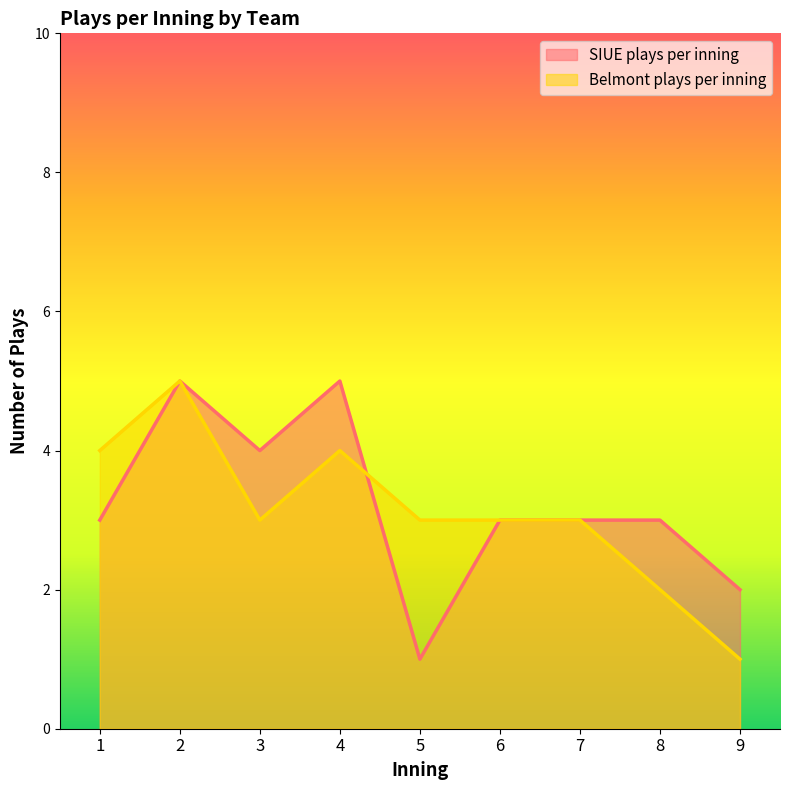

What is the total value across all series at 2?

10